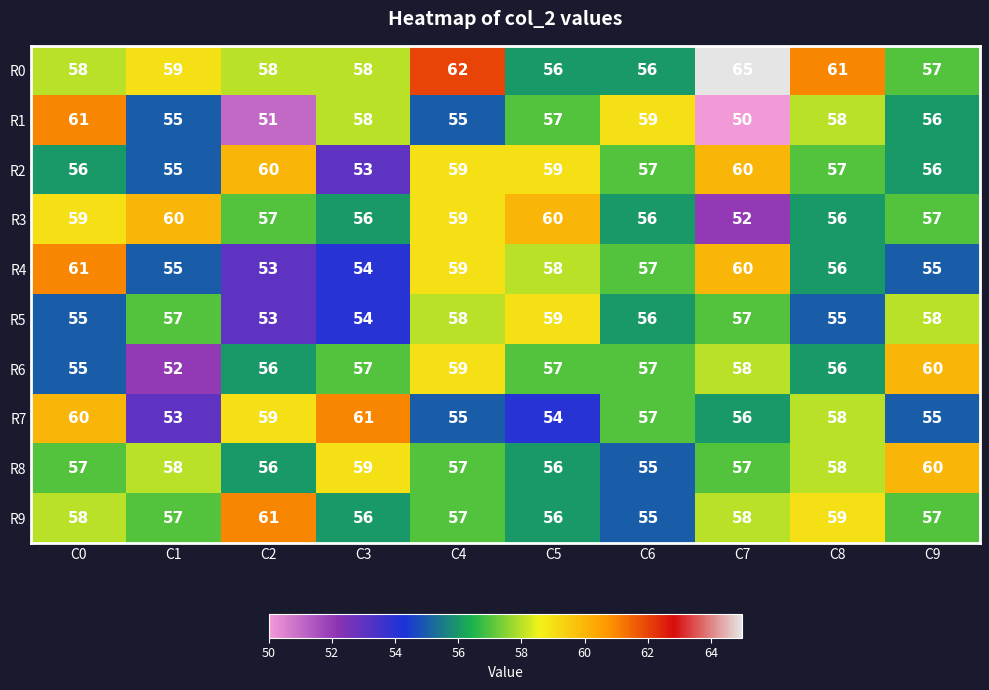

True or false: R8 has a value of 29 at C4.

False